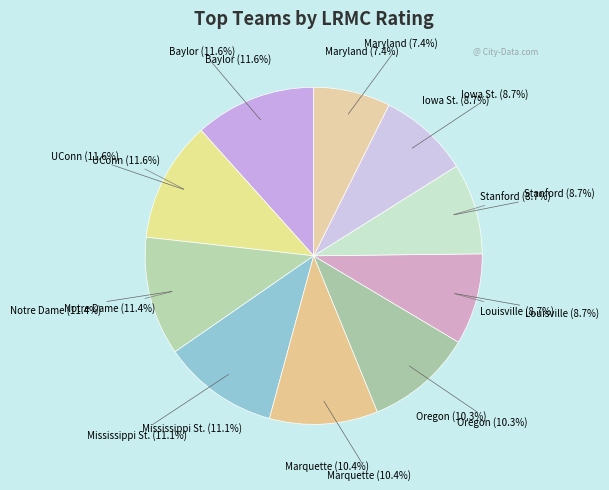

What is the total percentage of Notre Dame and Louisville?

20.2%